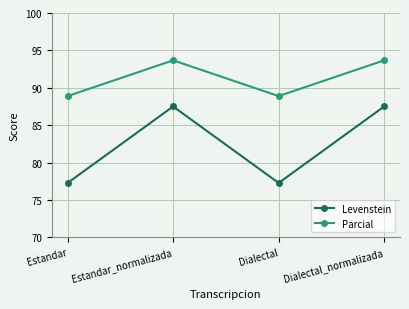

Which series has the largest range (max minus min)?

Levenstein